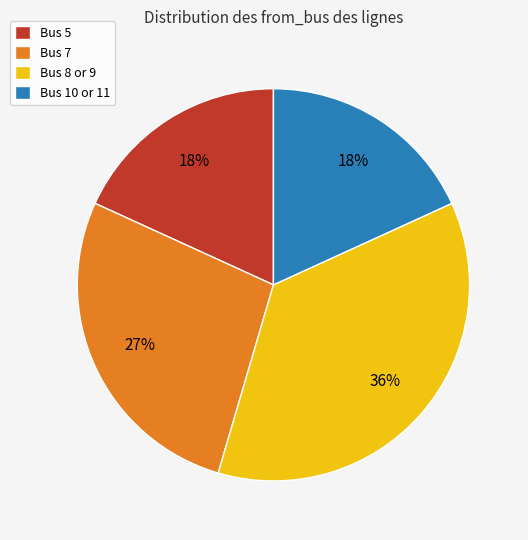

What percentage is the Bus 7 slice, to the nearest percent?

27%